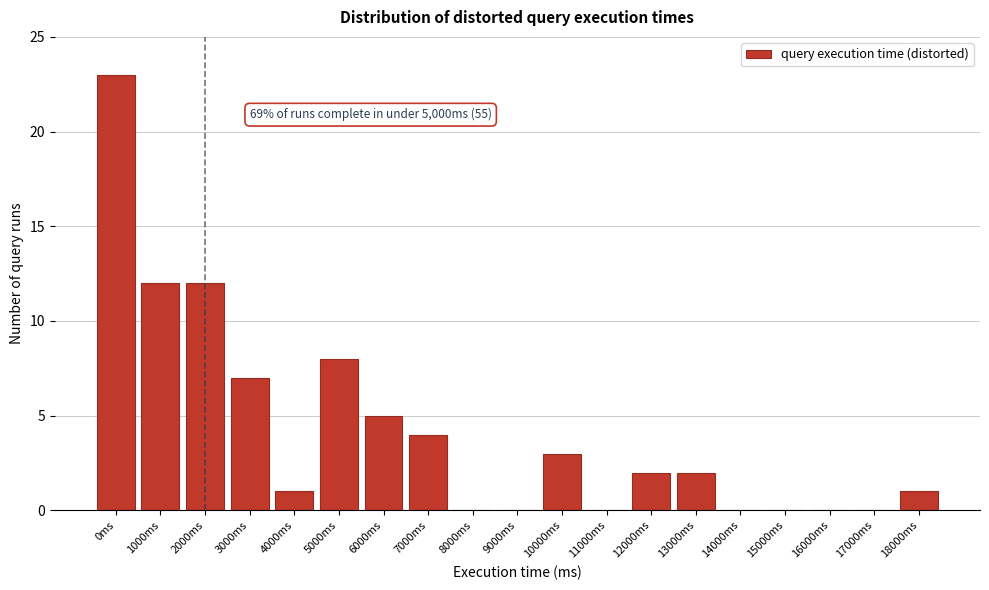

Reading right to left, transcribe all the data shown in this chart.

18000ms=1	17000ms=0	16000ms=0	15000ms=0	14000ms=0	13000ms=2	12000ms=2	11000ms=0	10000ms=3	9000ms=0	8000ms=0	7000ms=4	6000ms=5	5000ms=8	4000ms=1	3000ms=7	2000ms=12	1000ms=12	0ms=23